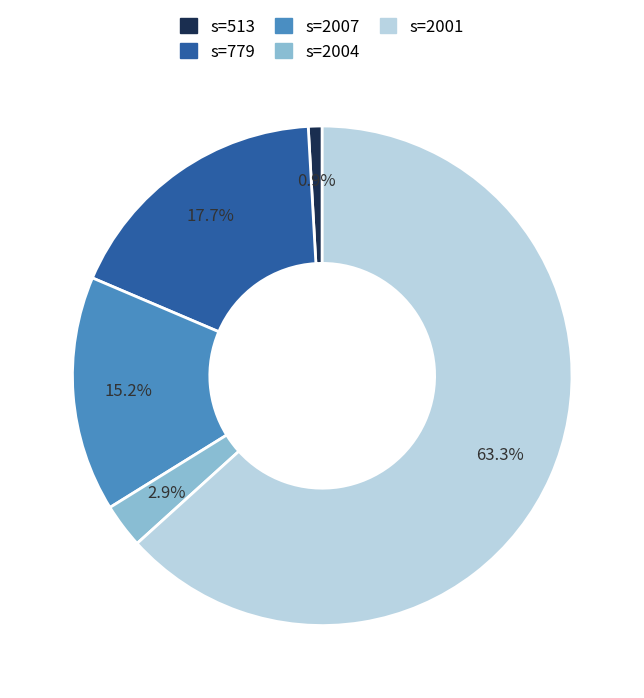

Rank the categories by value from highest to lowest.

s=2001, s=779, s=2007, s=2004, s=513